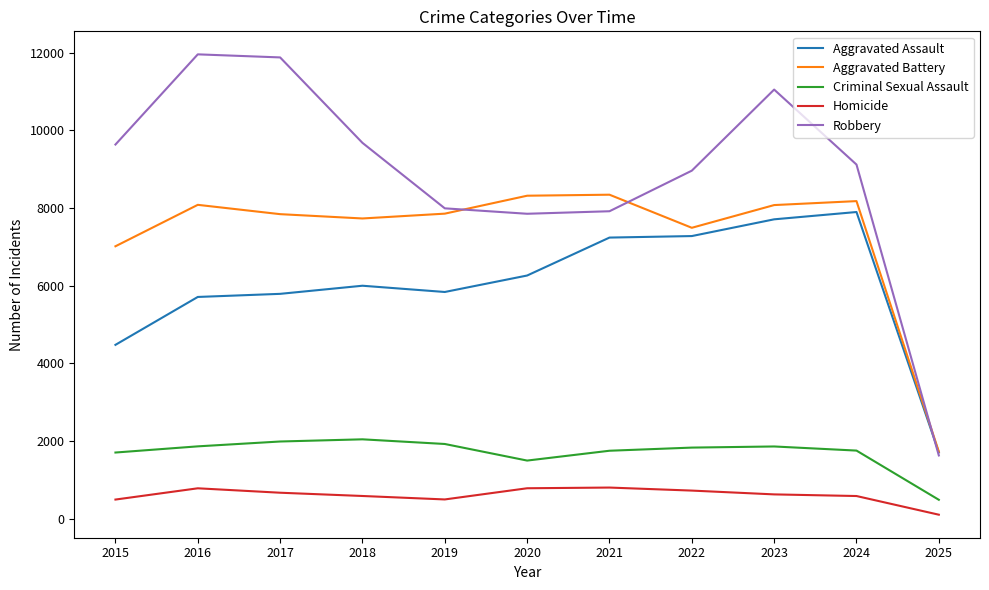

Which category has the lowest value in the Aggravated Battery series?

2025